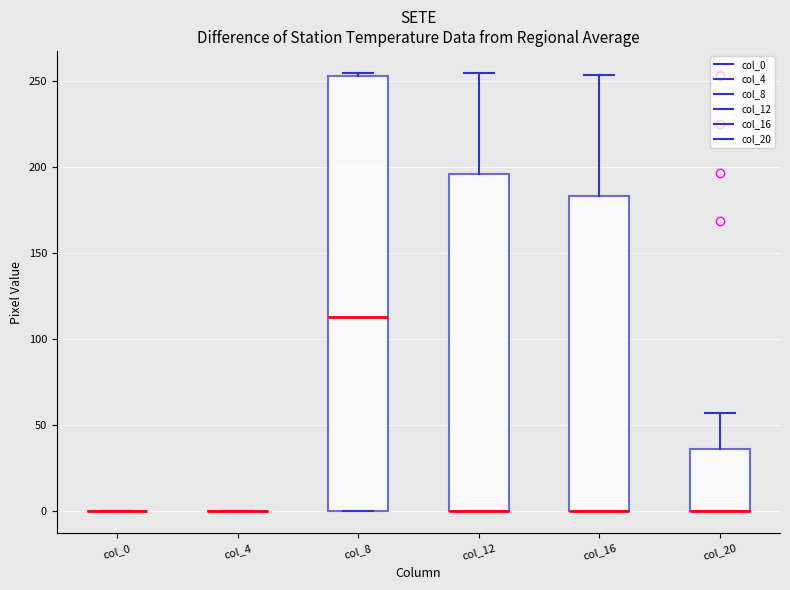

Reading left to right, transcribe this box plot: for each box, give where its median line is, the range the box spans, and where its two whiskers end, as read against the y-axis. The values are not printed on the chart, so give them approximately, as read against the axis.

col_0: box collapsed to a line at 0, whiskers 0 to 0
col_4: box collapsed to a line at 0, whiskers 0 to 0
col_8: median 115, box 0 to 255, whiskers 0 to 255 (just above the box's upper edge)
col_12: median 0 (drawn on the box's lower edge), box 0 to 195, whiskers 0 to 255
col_16: median 0 (drawn on the box's lower edge), box 0 to 185, whiskers 0 to 255
col_20: median 0 (drawn on the box's lower edge), box 0 to 35, whiskers 0 to 55